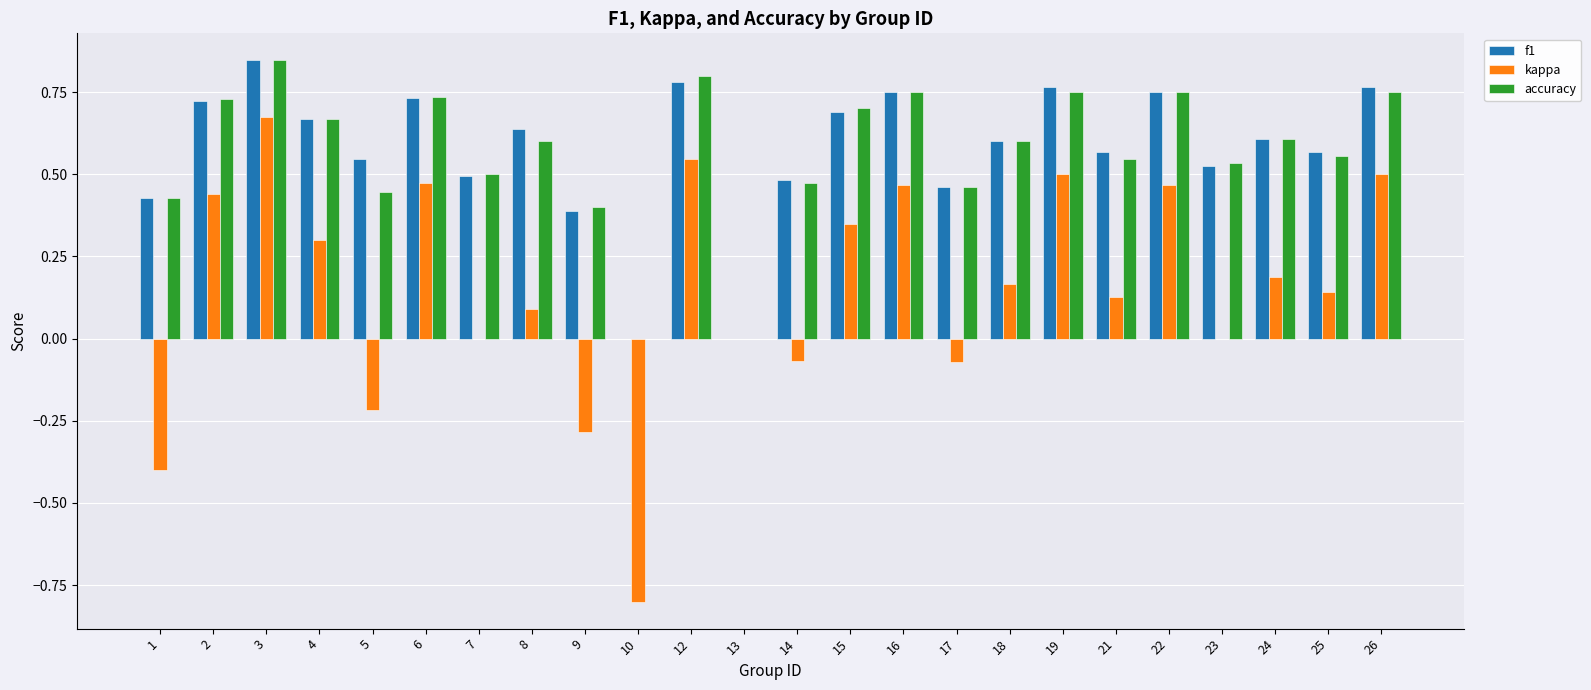

What is the sum of all accuracy values?

13.6